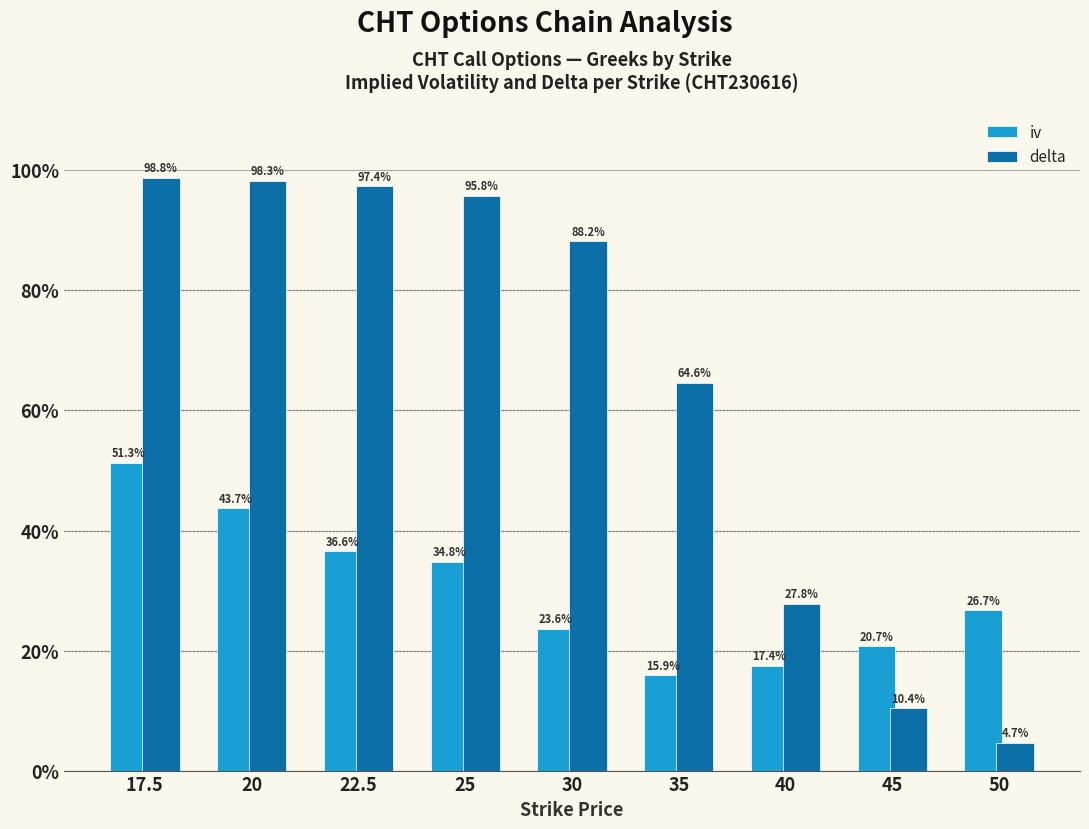

What is the approximate value of iv at 20?

43.7